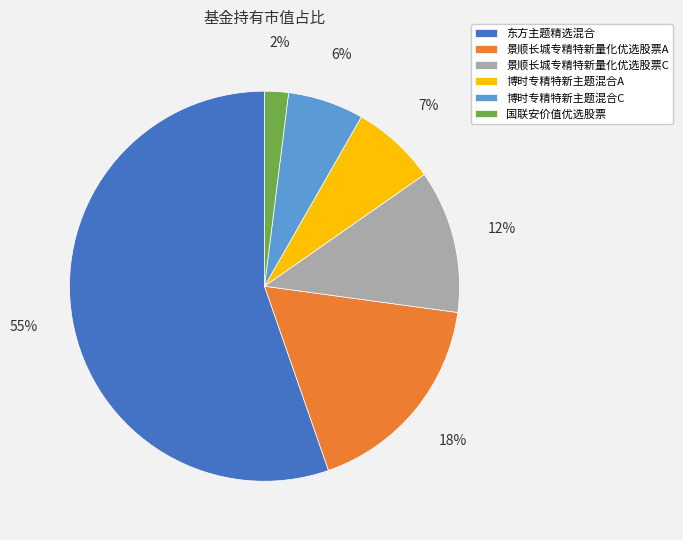

What percentage is the 景顺长城专精特新量化优选股票C slice, to the nearest percent?

12%